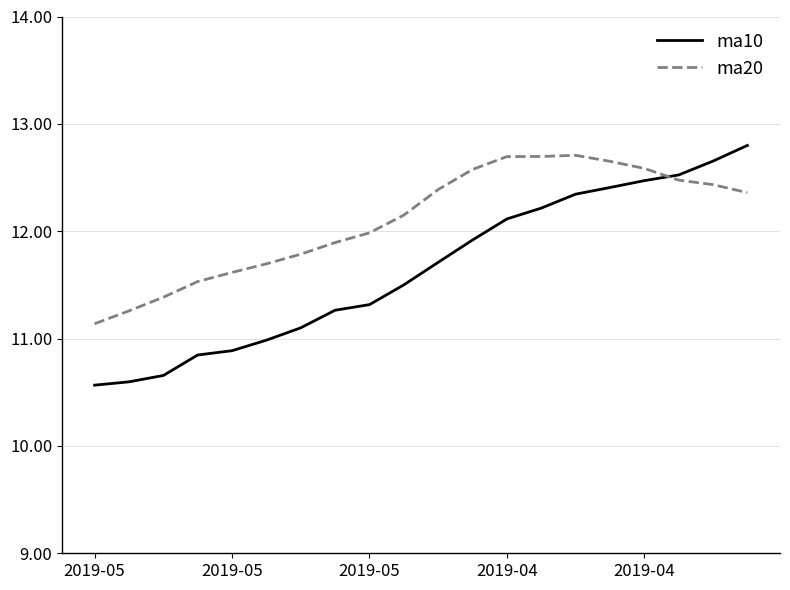

Which series has the widest spread of values?

ma10